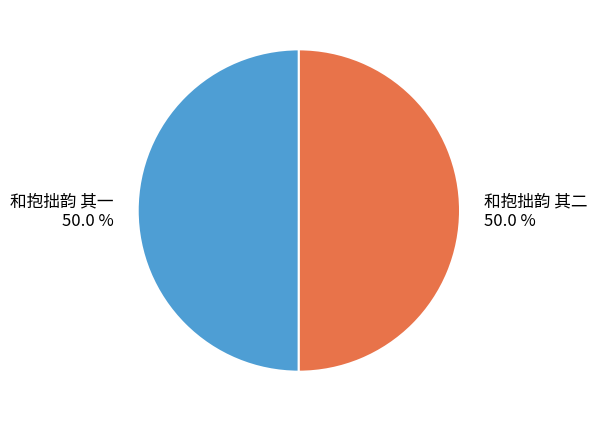

To the nearest percent, what percentage of the pie is 和抱拙韵 其二?

50%